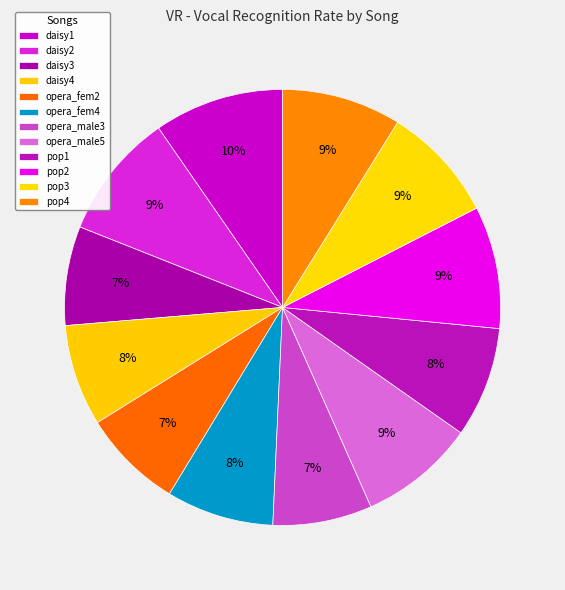

Is opera_male5 the majority of the pie?

No